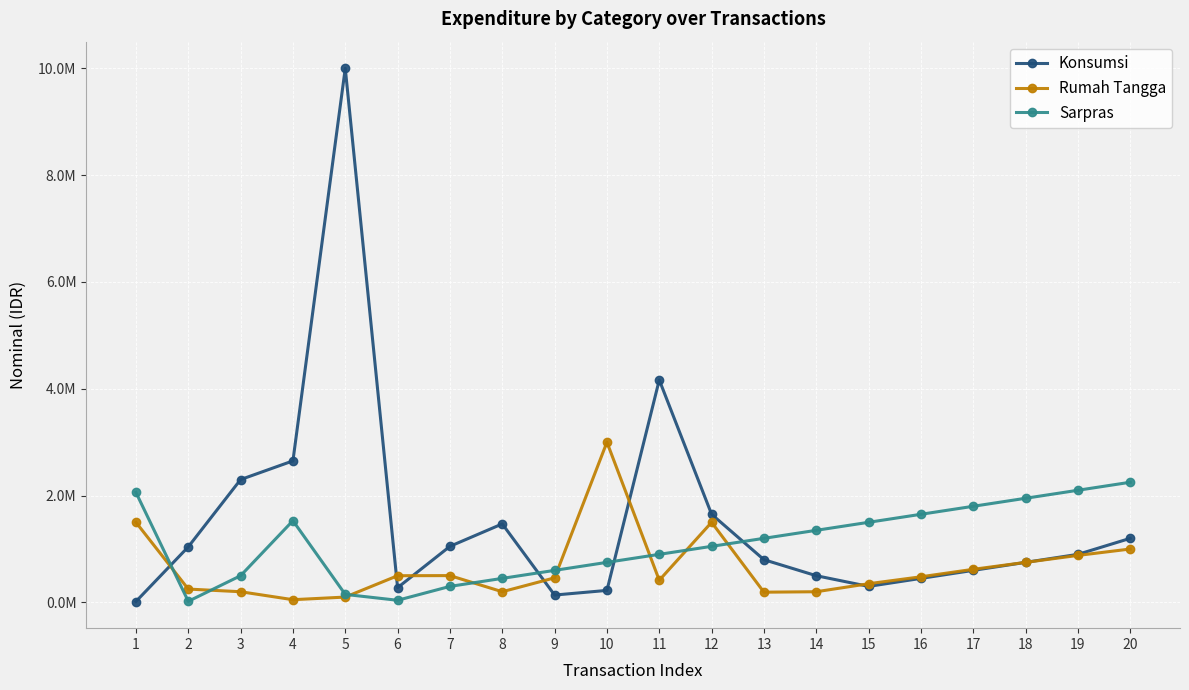

At which label does Konsumsi first exceed 900000?

2